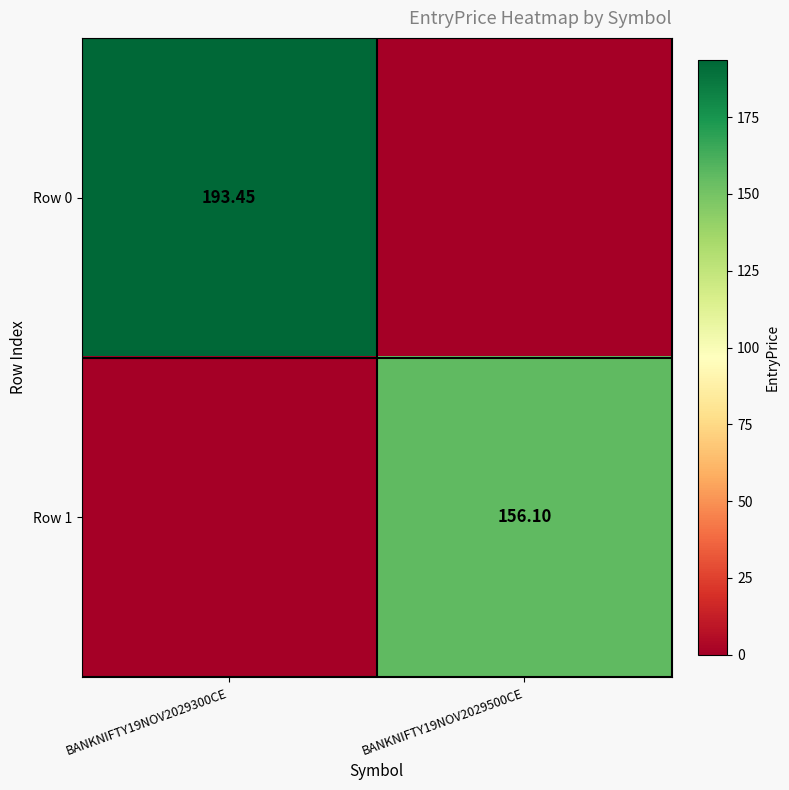

What is the difference between the maximum and minimum values in the Row 1 series?

156.1